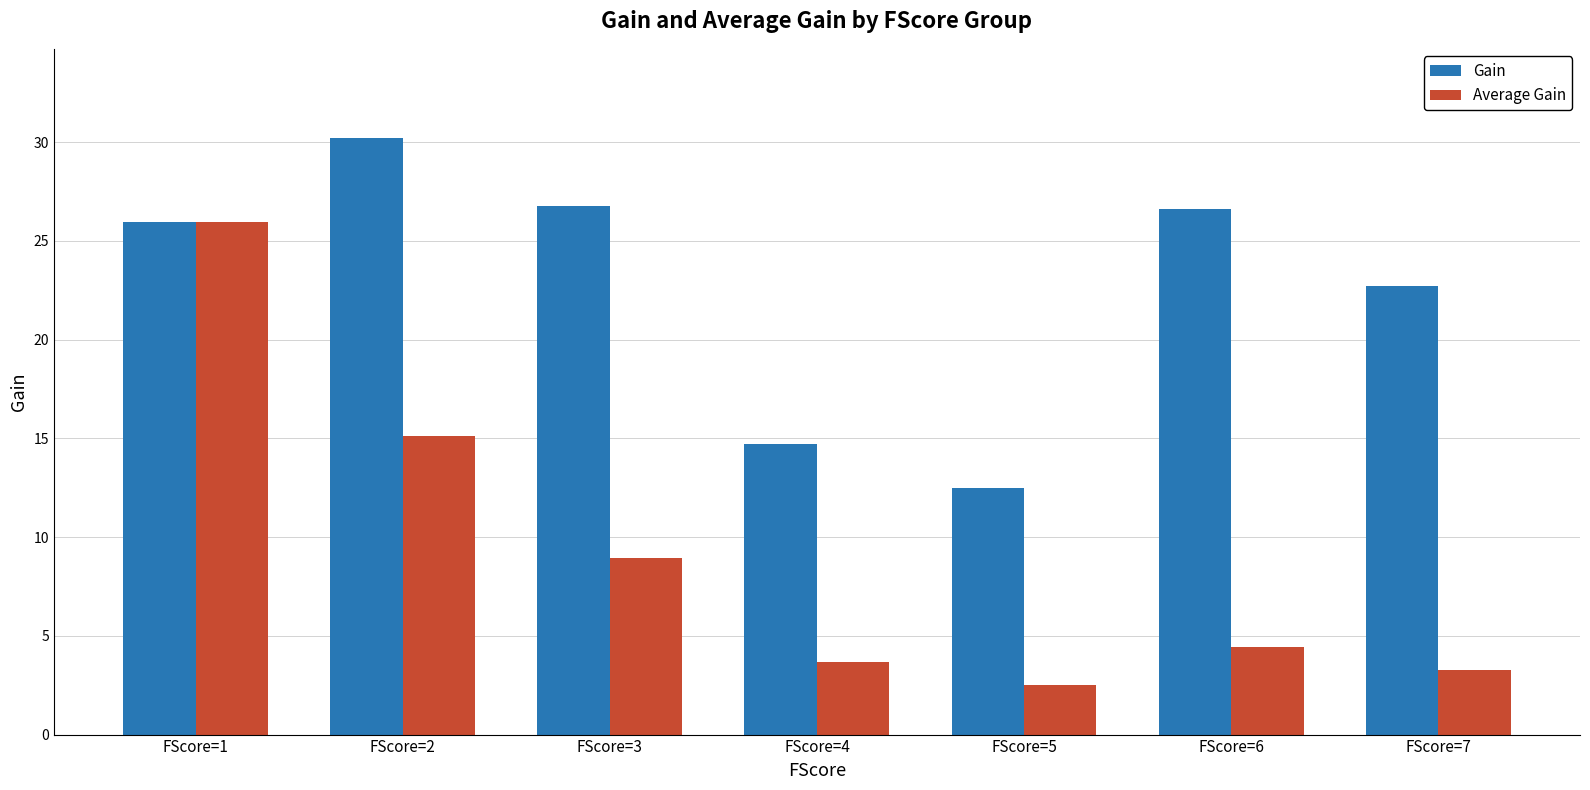

How many data points does each series have?

7